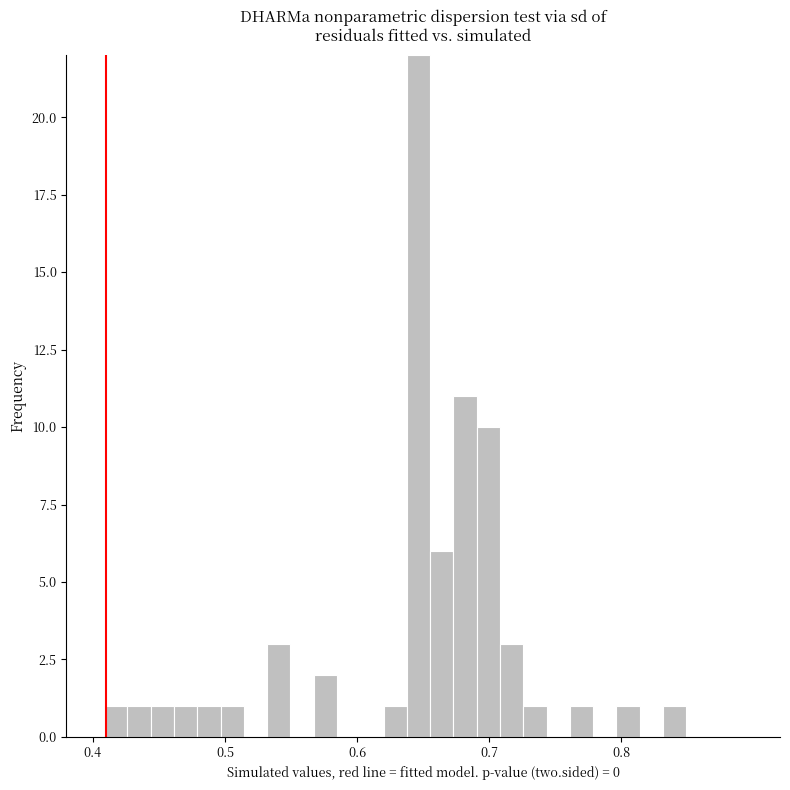

Around what value on the x-axis is the tallest bar? Give the approximate position of its centre, as read against the axis.

0.65